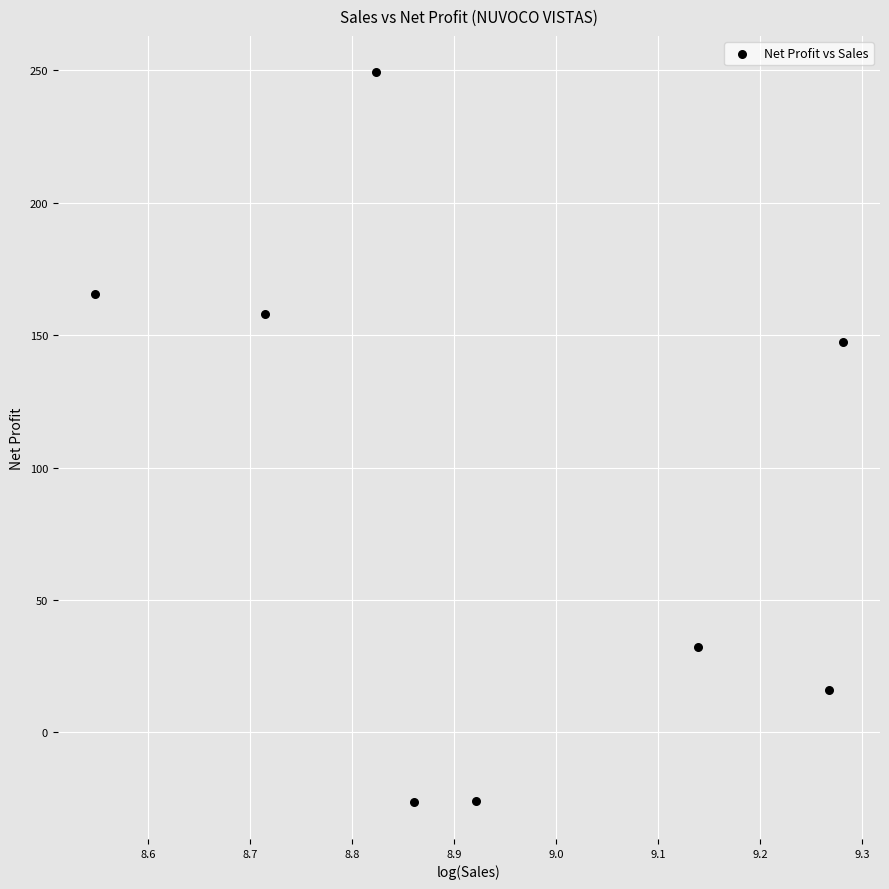

What Y value in the scatter plot is closest to 111?

147.4